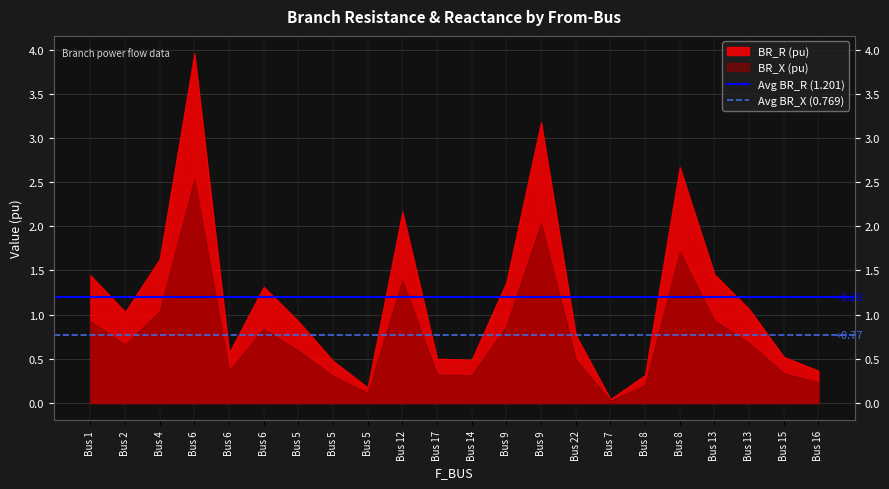

At which label is Avg BR_X (0.769) closest to 0?

Bus 1